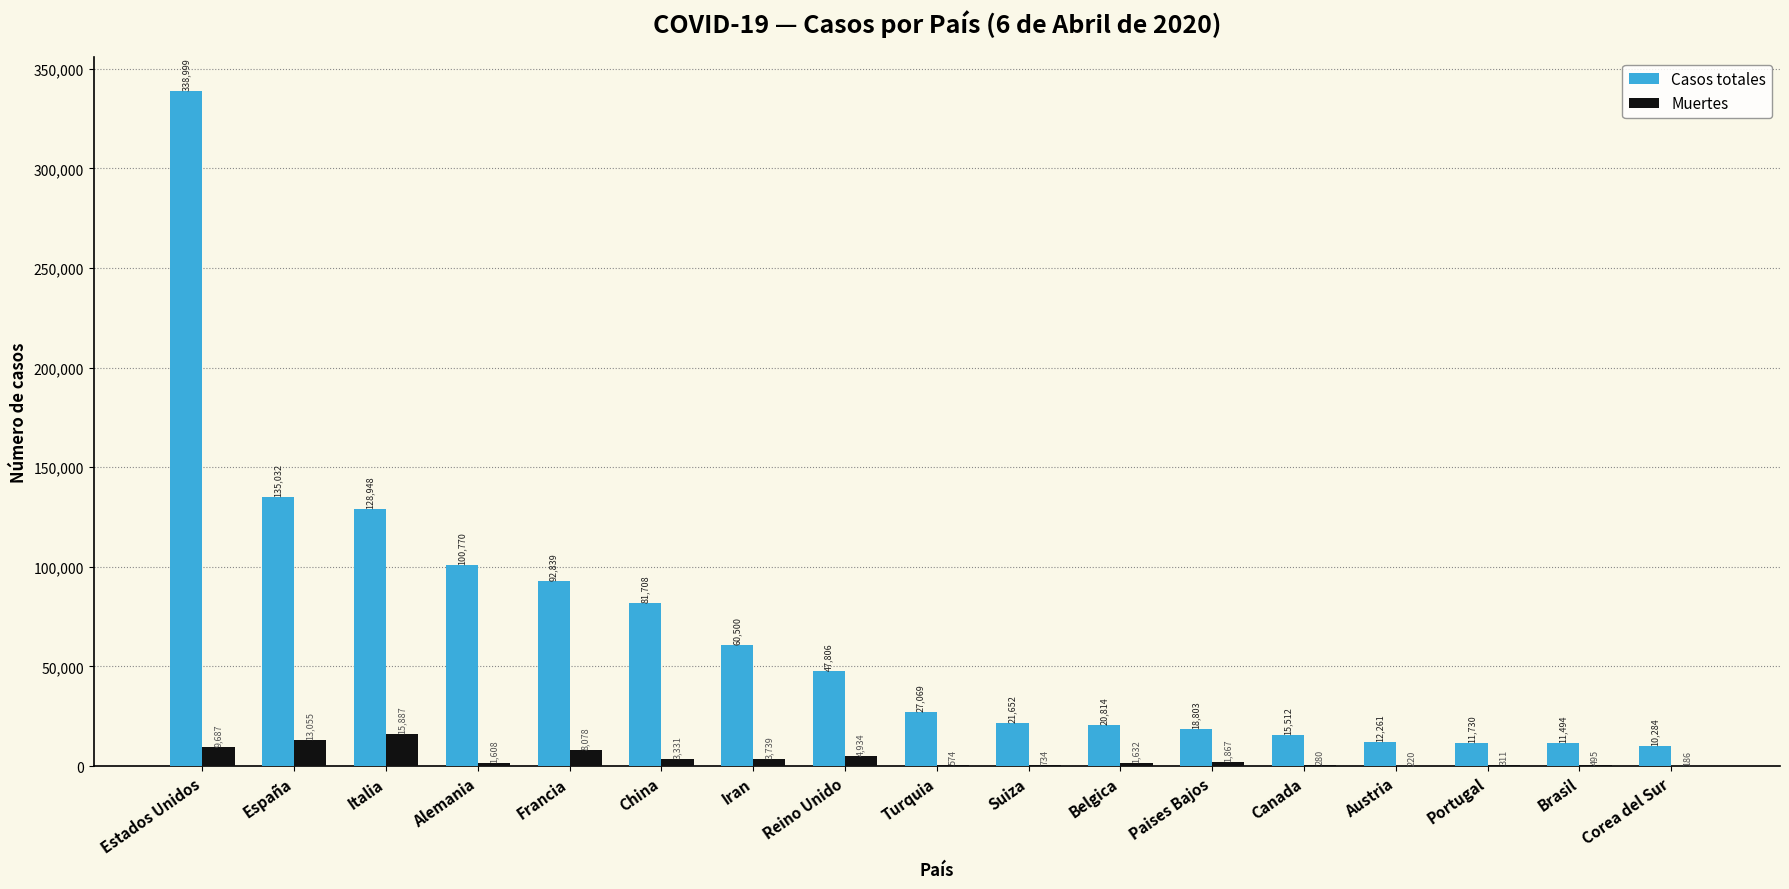

Reading left to right, transcribe all the data shown in this chart.

Casos totales: Estados Unidos=338999	España=135032	Italia=128948	Alemania=100770	Francia=92839	China=81708	Iran=60500	Reino Unido=47806	Turquia=27069	Suiza=21652	Belgica=20814	Paises Bajos=18803	Canada=15512	Austria=12261	Portugal=11730	Brasil=11494	Corea del Sur=10284
Muertes: Estados Unidos=9687	España=13055	Italia=15887	Alemania=1608	Francia=8078	China=3331	Iran=3739	Reino Unido=4934	Turquia=574	Suiza=734	Belgica=1632	Paises Bajos=1867	Canada=280	Austria=220	Portugal=311	Brasil=495	Corea del Sur=186